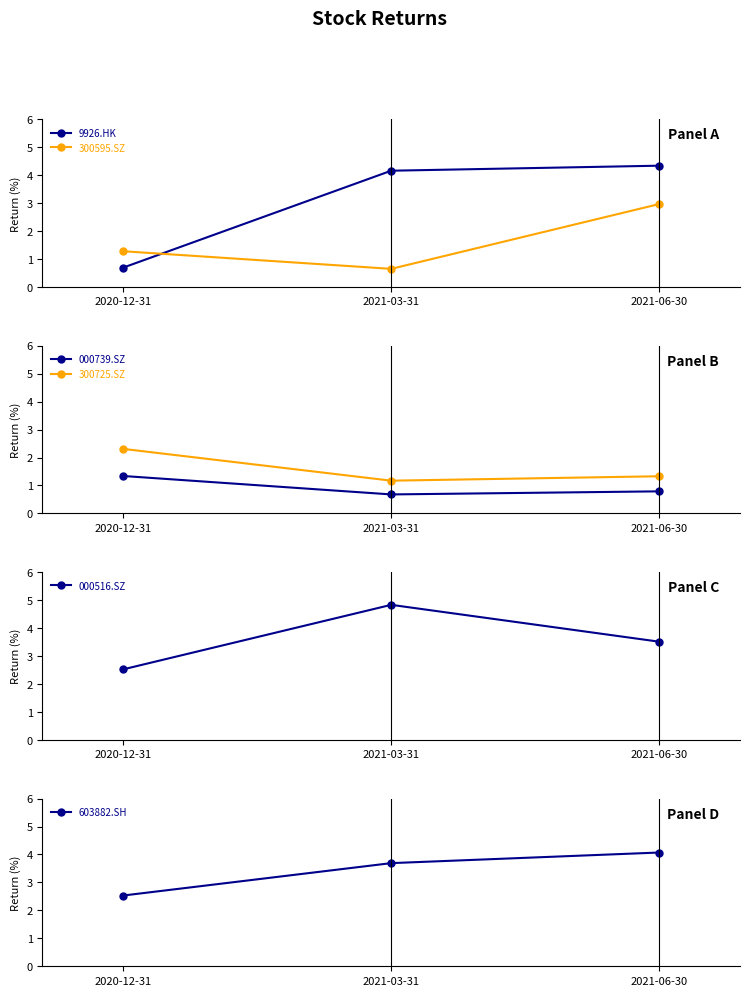

Is it true that 300725.SZ equals 1.2 at 2021-03-31?

True